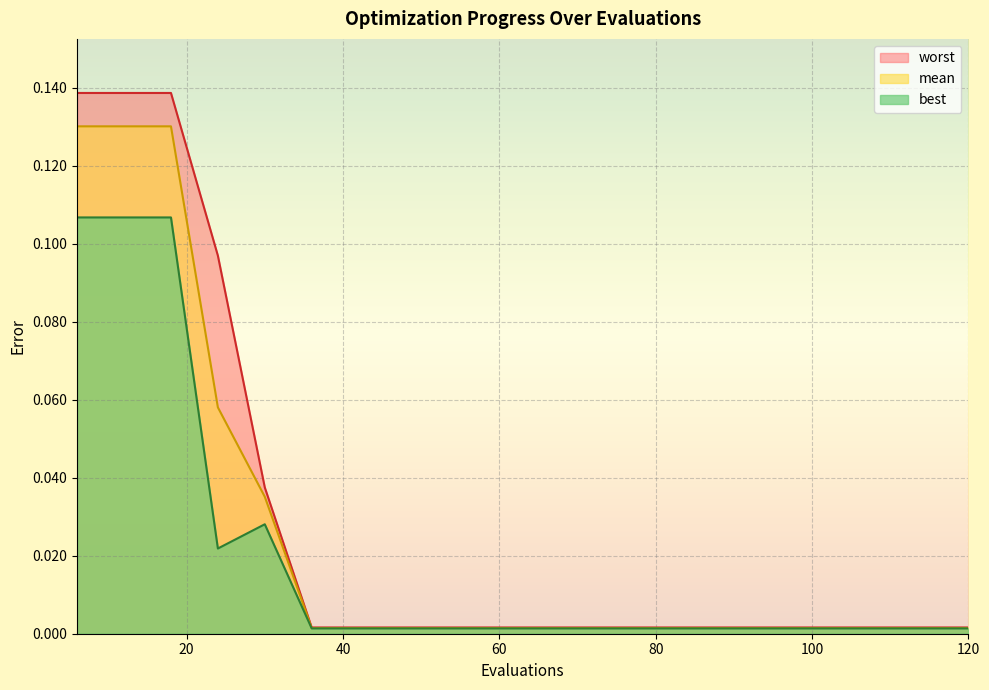

True or false: mean and best cross at least once.

False